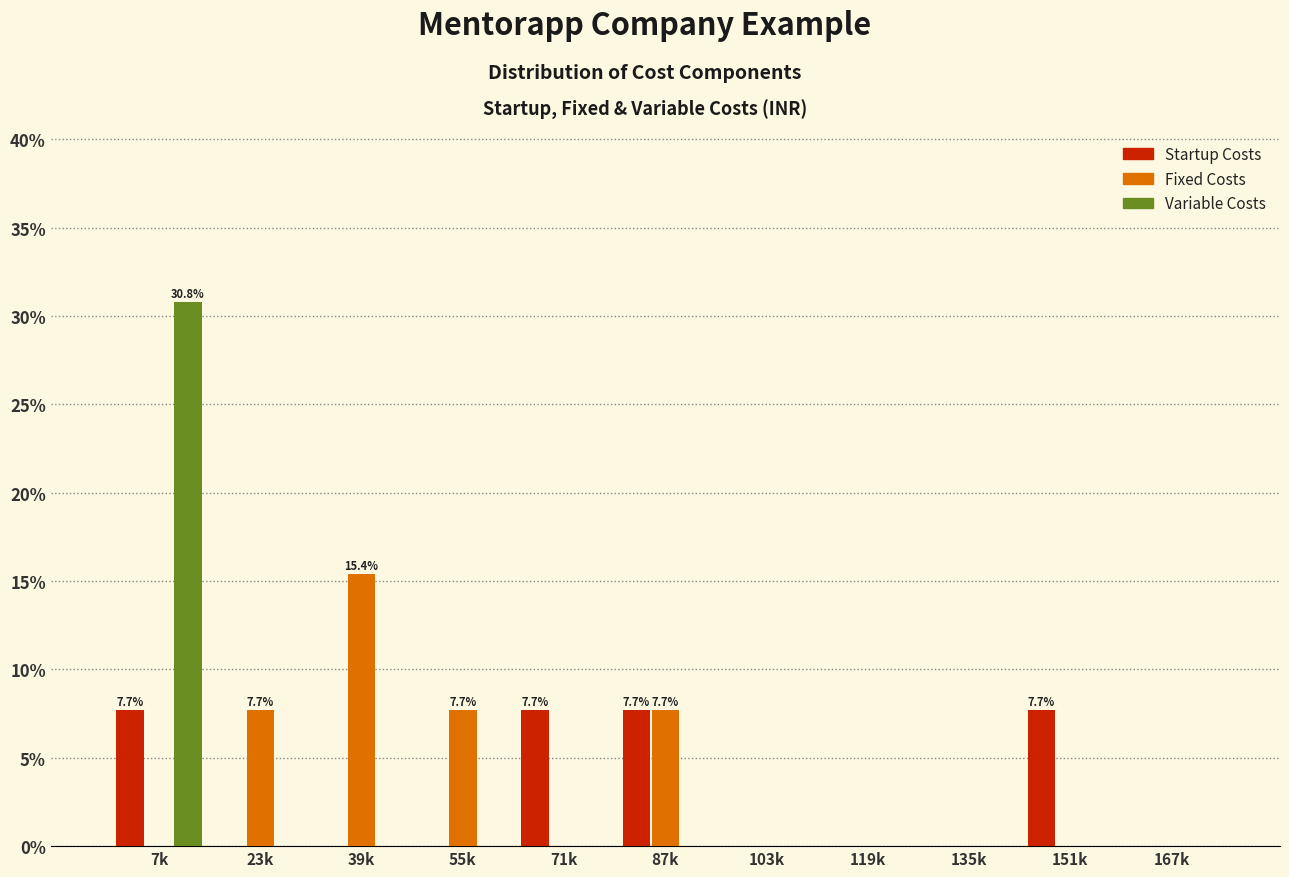

What is the total value across all series at 55k?

7.7